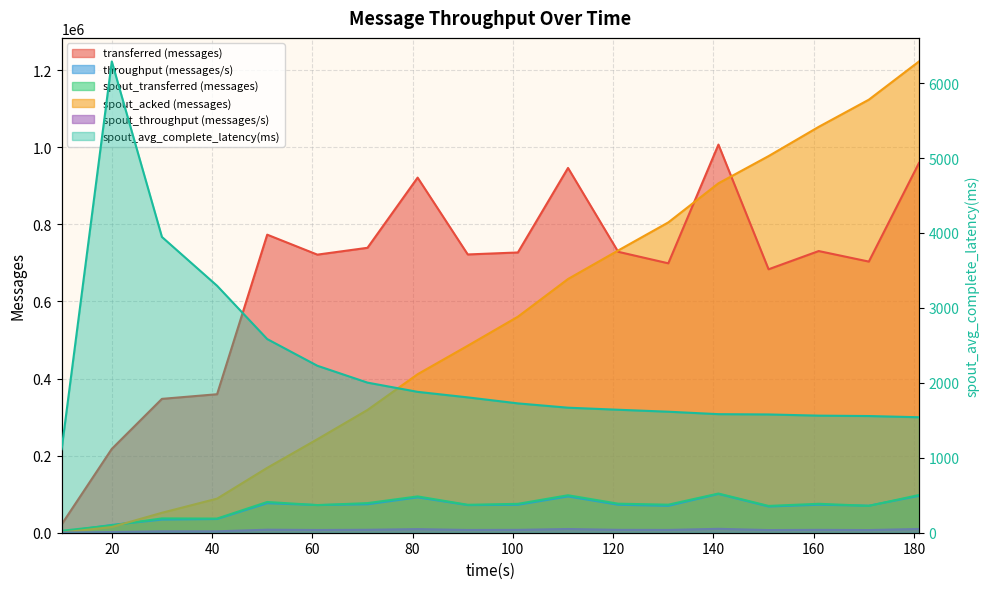

What are all the series names shown in the legend?

transferred (messages), throughput (messages/s), spout_transferred (messages), spout_acked (messages), spout_throughput (messages/s), spout_avg_complete_latency(ms)